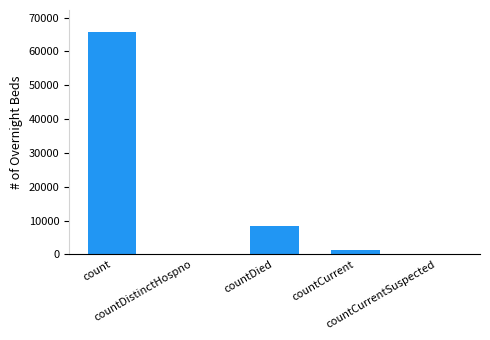

What is the maximum value shown in the chart?

65682